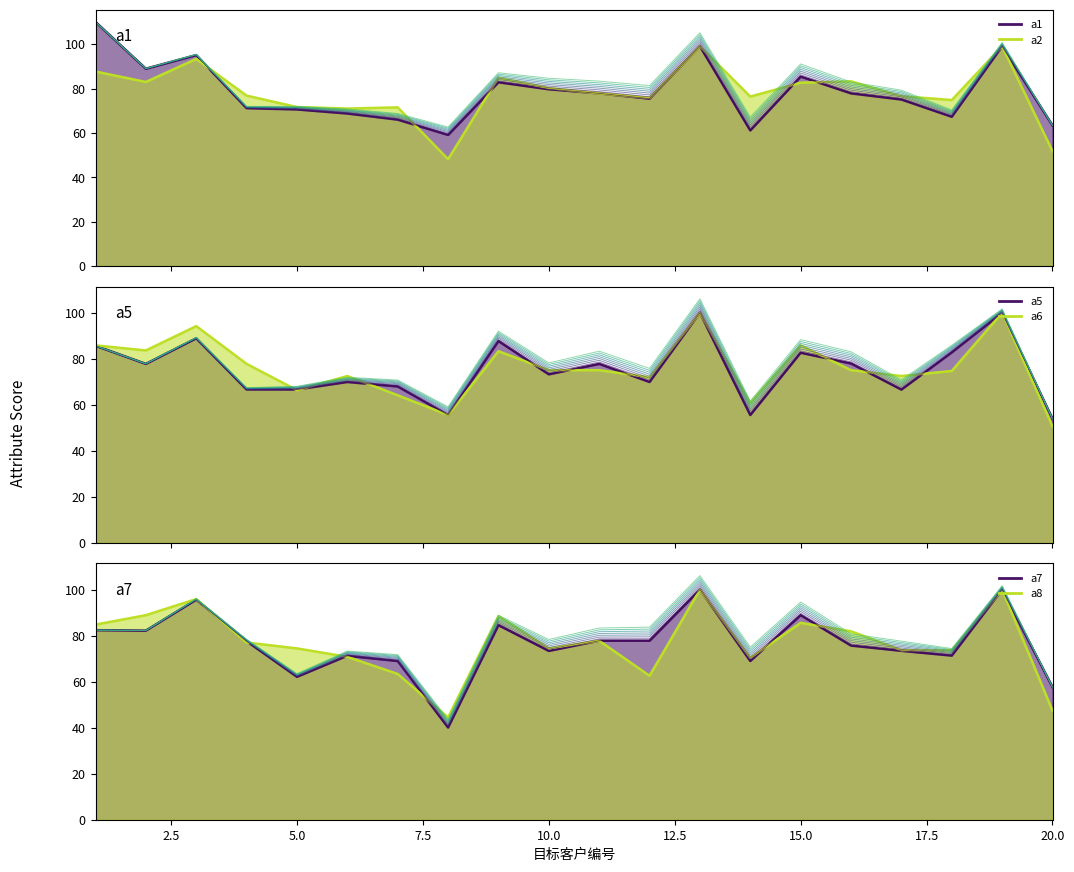

How many values in the a6 series are below 75?

9